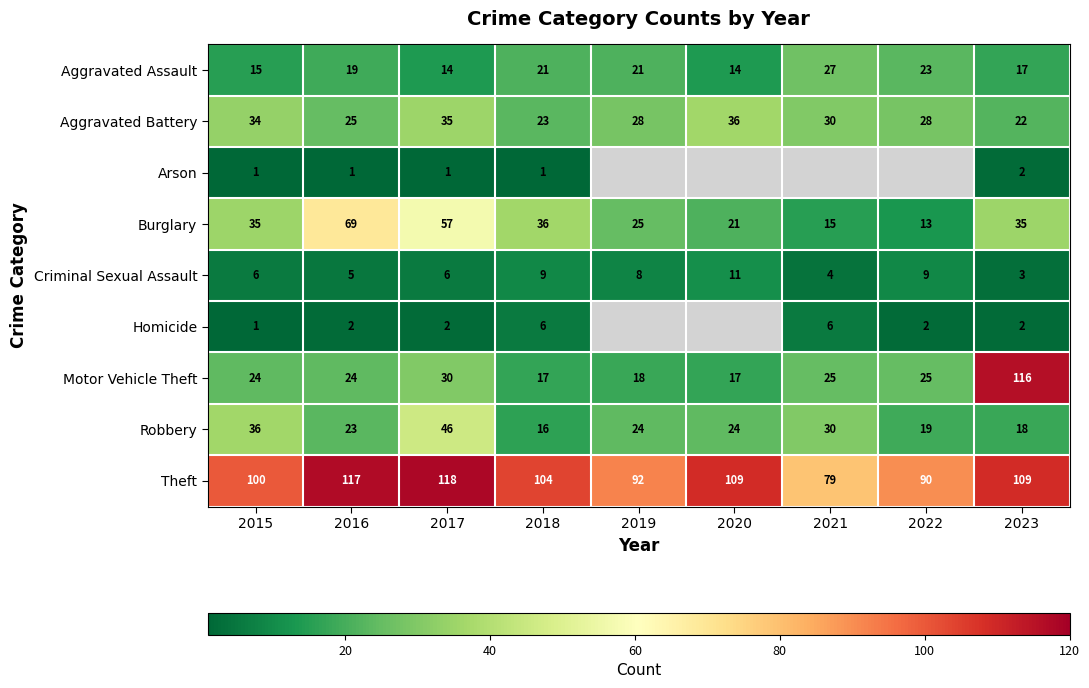

Which label corresponds to the smallest value in the chart?

2015